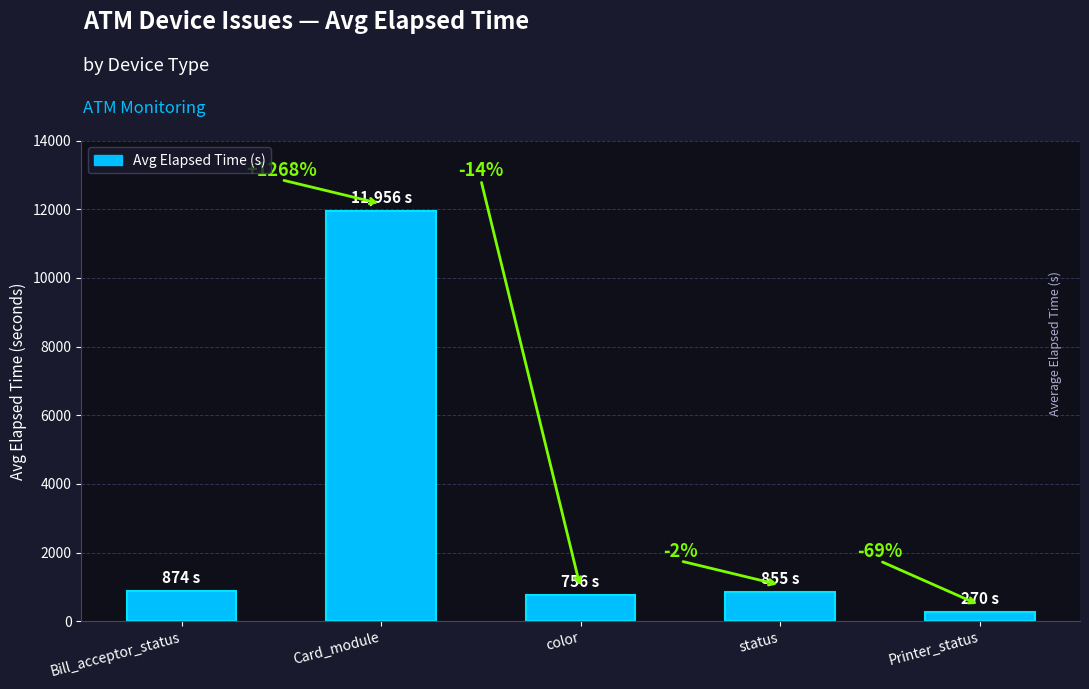

The chart shows a value of 270 at Printer_status. True or false?

True